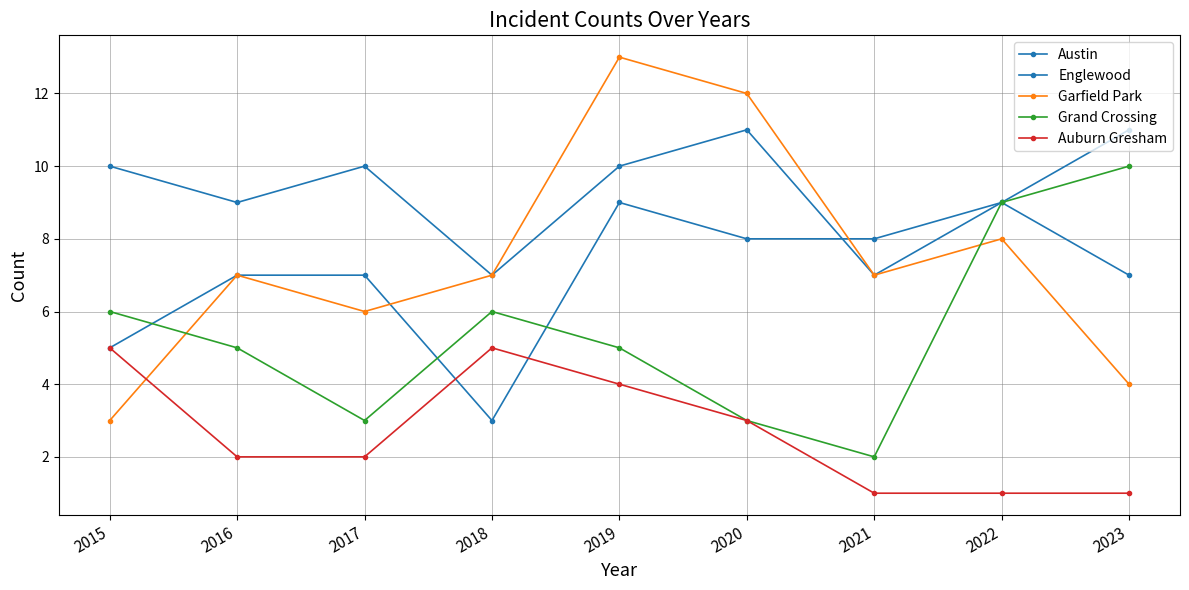

What is the sum of the Auburn Gresham values at 2021 and 2016?

3